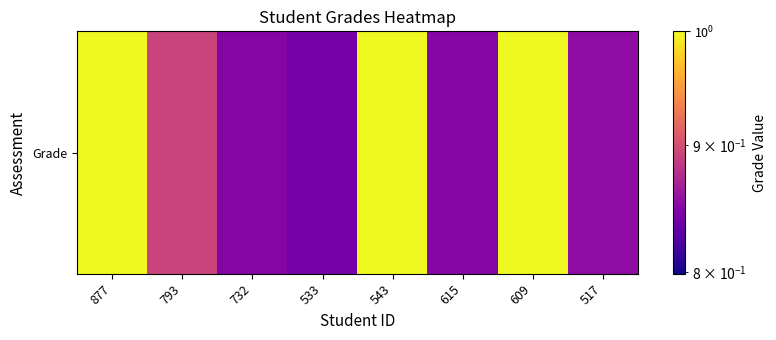

The value at 609 is 0.2. True or false?

False